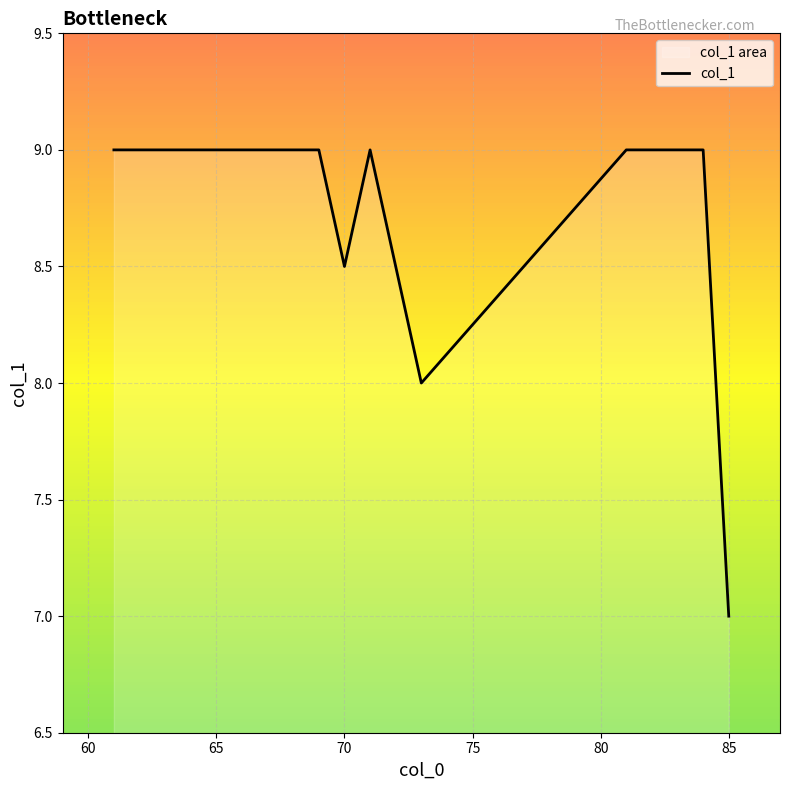

What is the maximum value shown in the chart?

9.0